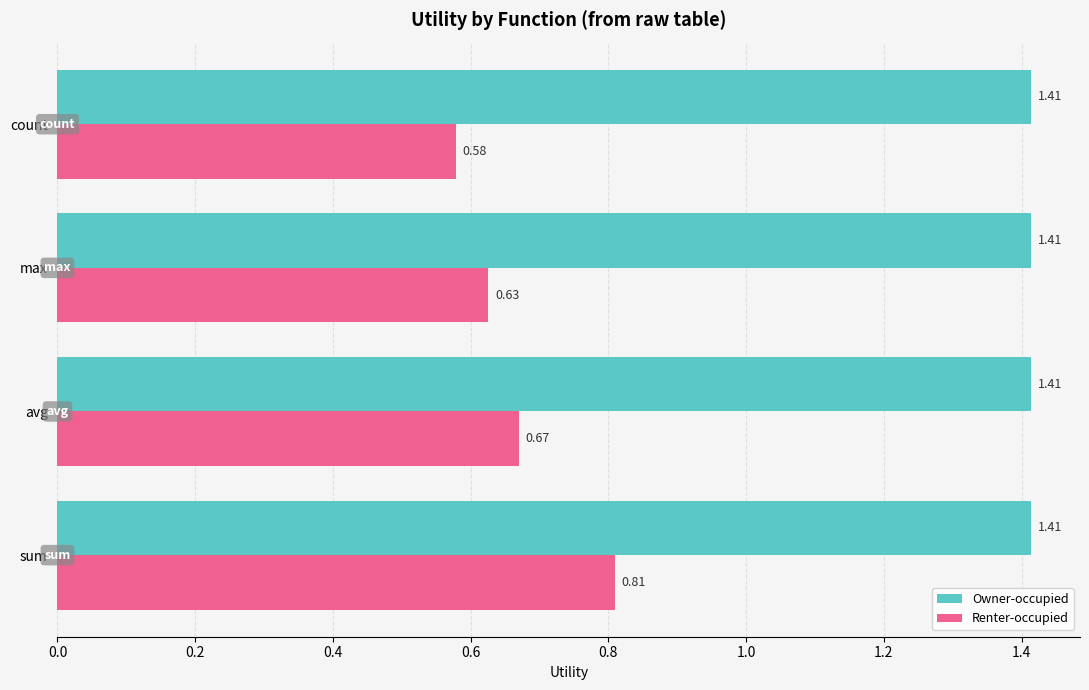

Which category has the lowest value in the Renter-occupied series?

count